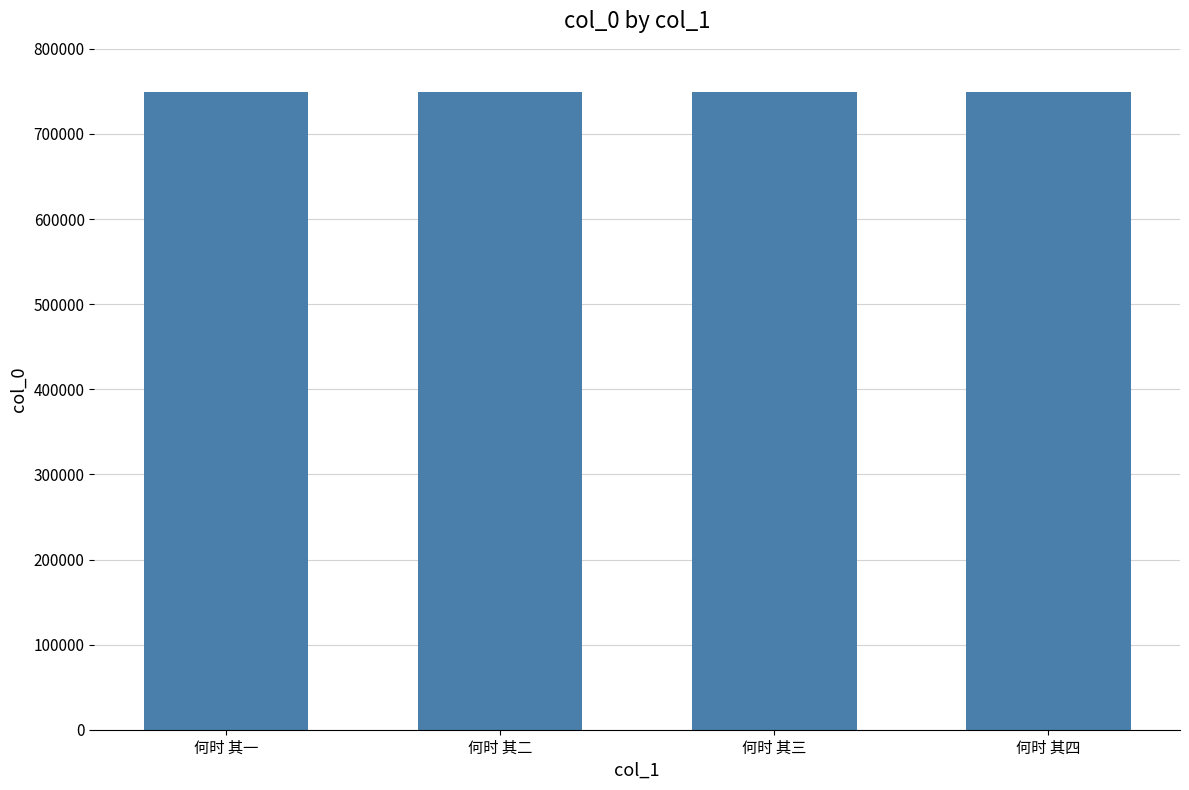

What is the greatest value displayed?

749504